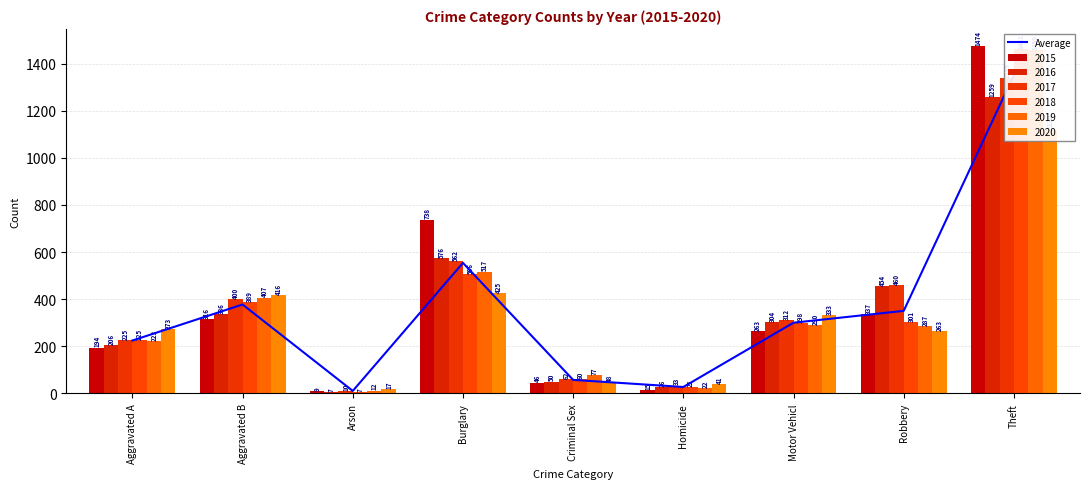

What is the label of the 3rd bar from the right?

Motor Vehicl